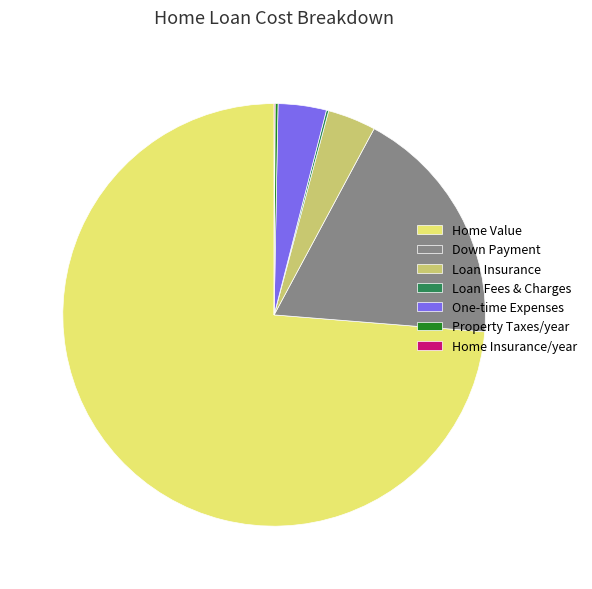

The Down Payment slice represents 18% of the pie. True or false?

True